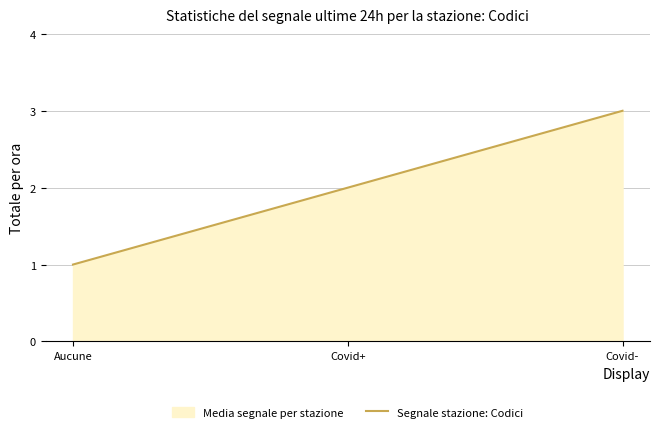

What is the sum of the values at Covid+ and Covid-?

5